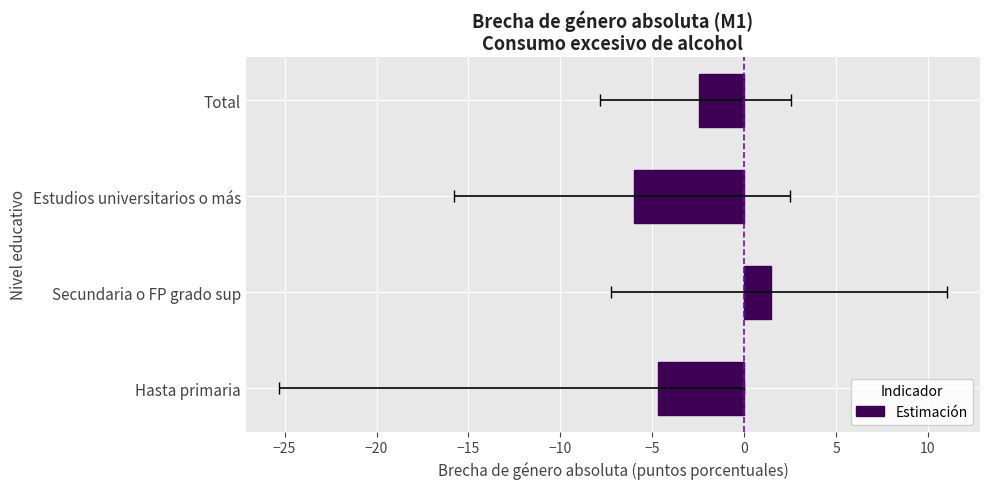

What is the value of the 1st bar from the left?

-4.7